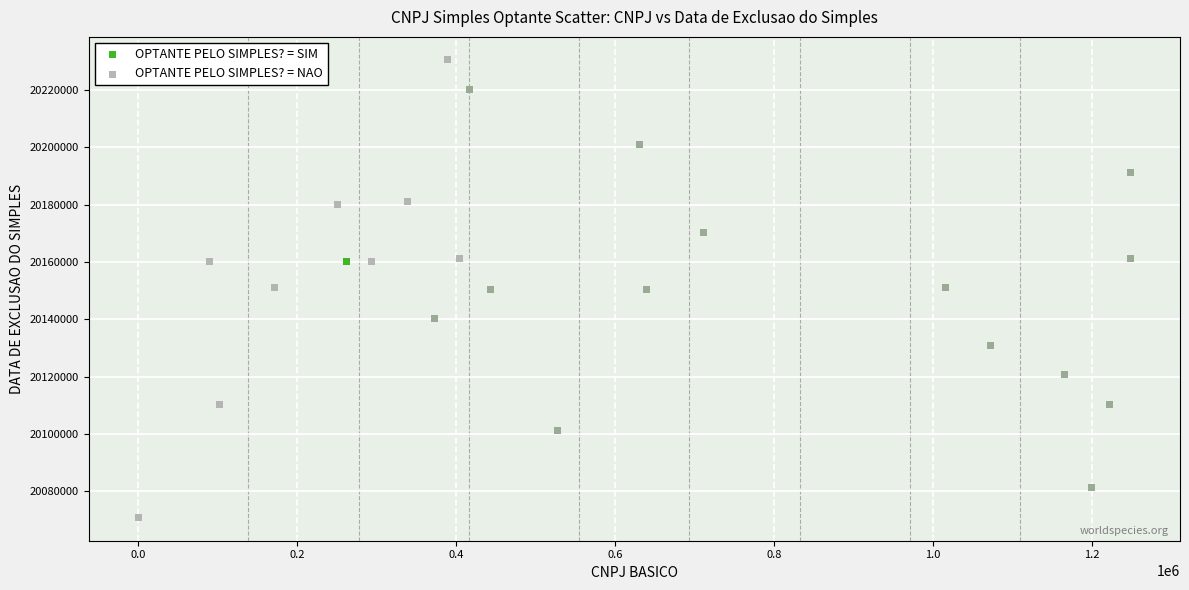

Which series has the widest spread of Y values?

OPTANTE PELO SIMPLES? = NAO